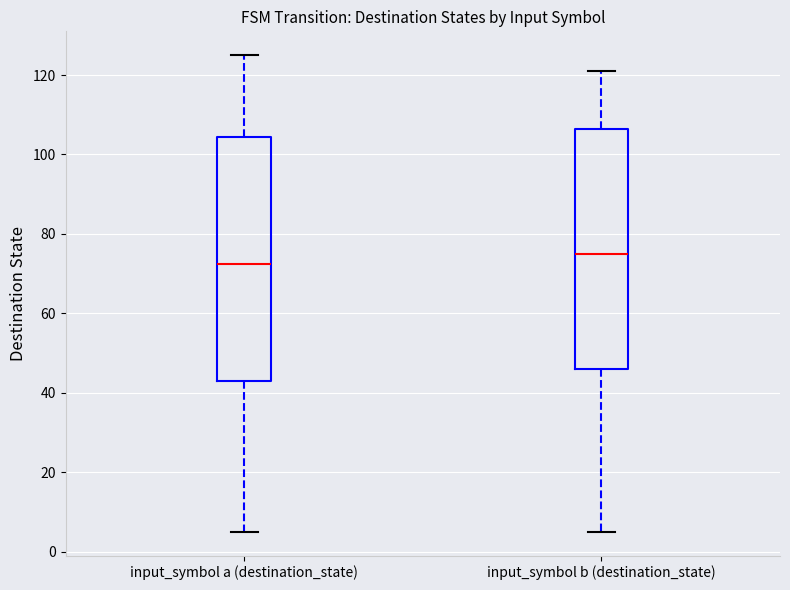

Reading left to right, transcribe this box plot: for each box, give where its median line is, the range the box spans, and where its two whiskers end, as read against the y-axis. The values are not printed on the chart, so give them approximately, as read against the axis.

input_symbol a (destination_state): median 72, box 44 to 104, whiskers 6 to 126
input_symbol b (destination_state): median 76, box 46 to 106, whiskers 6 to 122